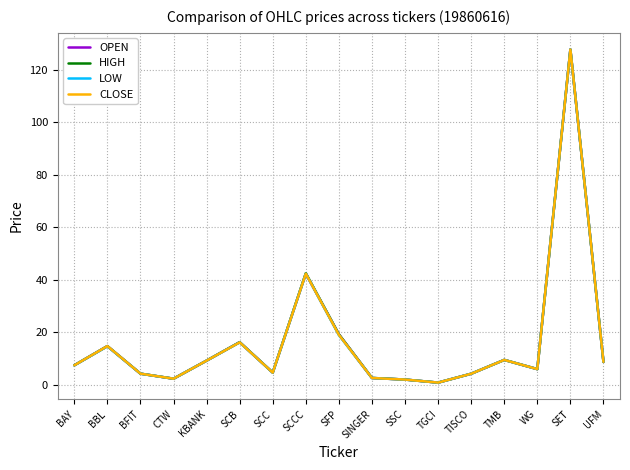

Which label corresponds to the largest value in the chart?

SET